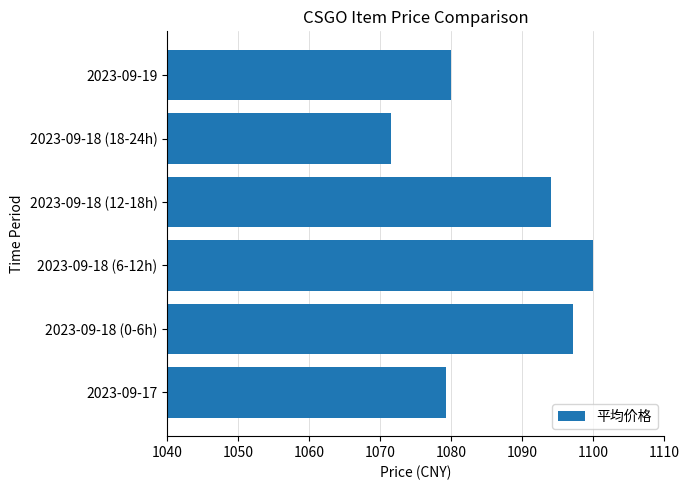

What is the difference between the maximum and minimum values?

28.3